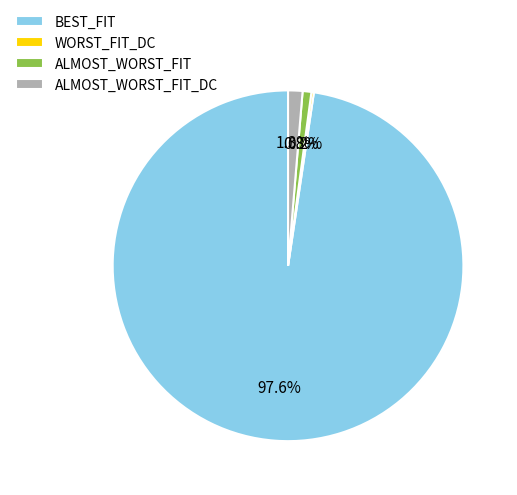

To the nearest percent, what is the difference between the largest and smallest slice percentages?

97%